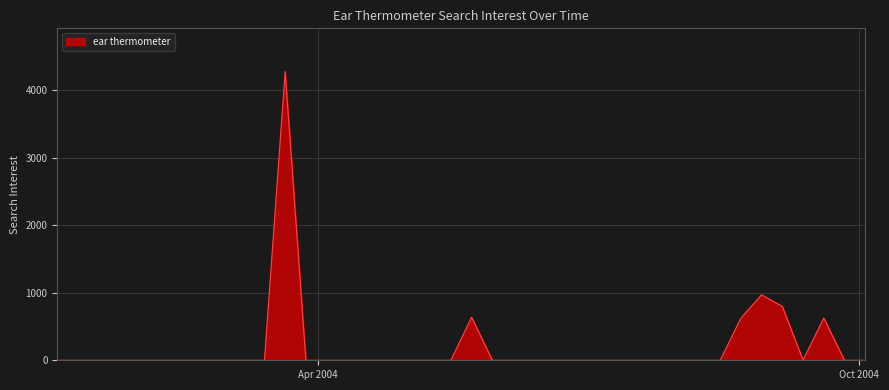

True or false: there are more than 2 points higher than both neighbors.

True